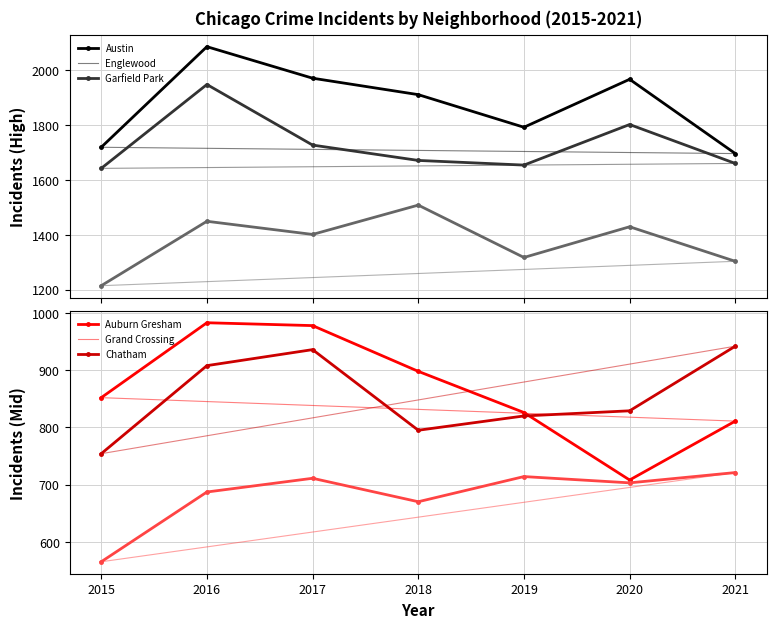

The Grand Crossing series shows 942 at 2021. True or false?

True